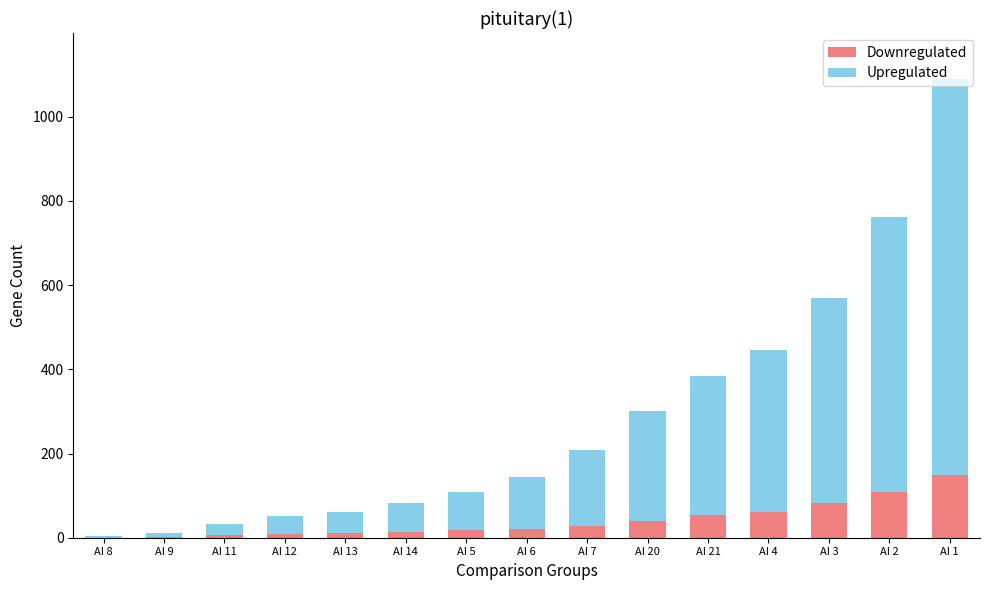

At which category is the sum across all series the highest?

AI 1